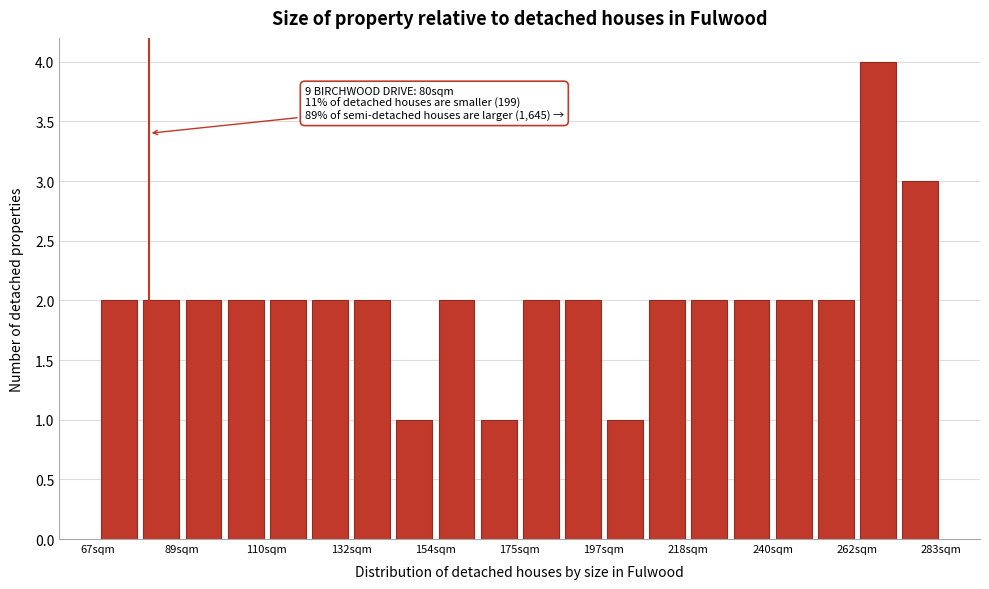

Read against the x-axis, roughly where is the centre of the tallest bar?

265